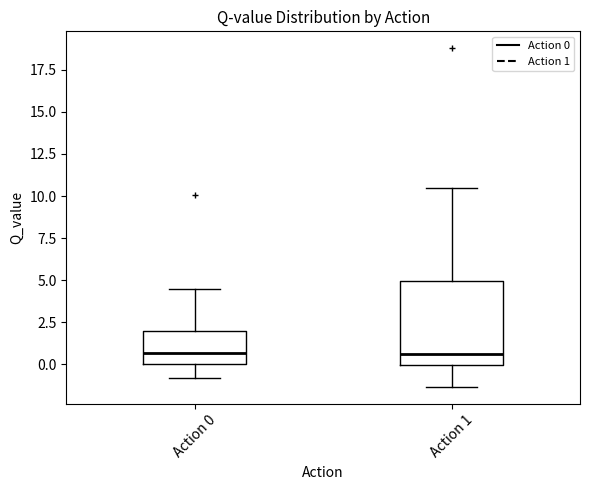

Reading left to right, read every box against the y-axis: the position of its median line, the range the box covers, and the ends of its whiskers. The values are not printed on the chart, so give them approximately, as read against the axis.

Action 0: median 0.5, box 0.0 to 2.0, whiskers -1.0 to 4.5
Action 1: median 0.5, box 0.0 to 5.0, whiskers -1.5 to 10.5